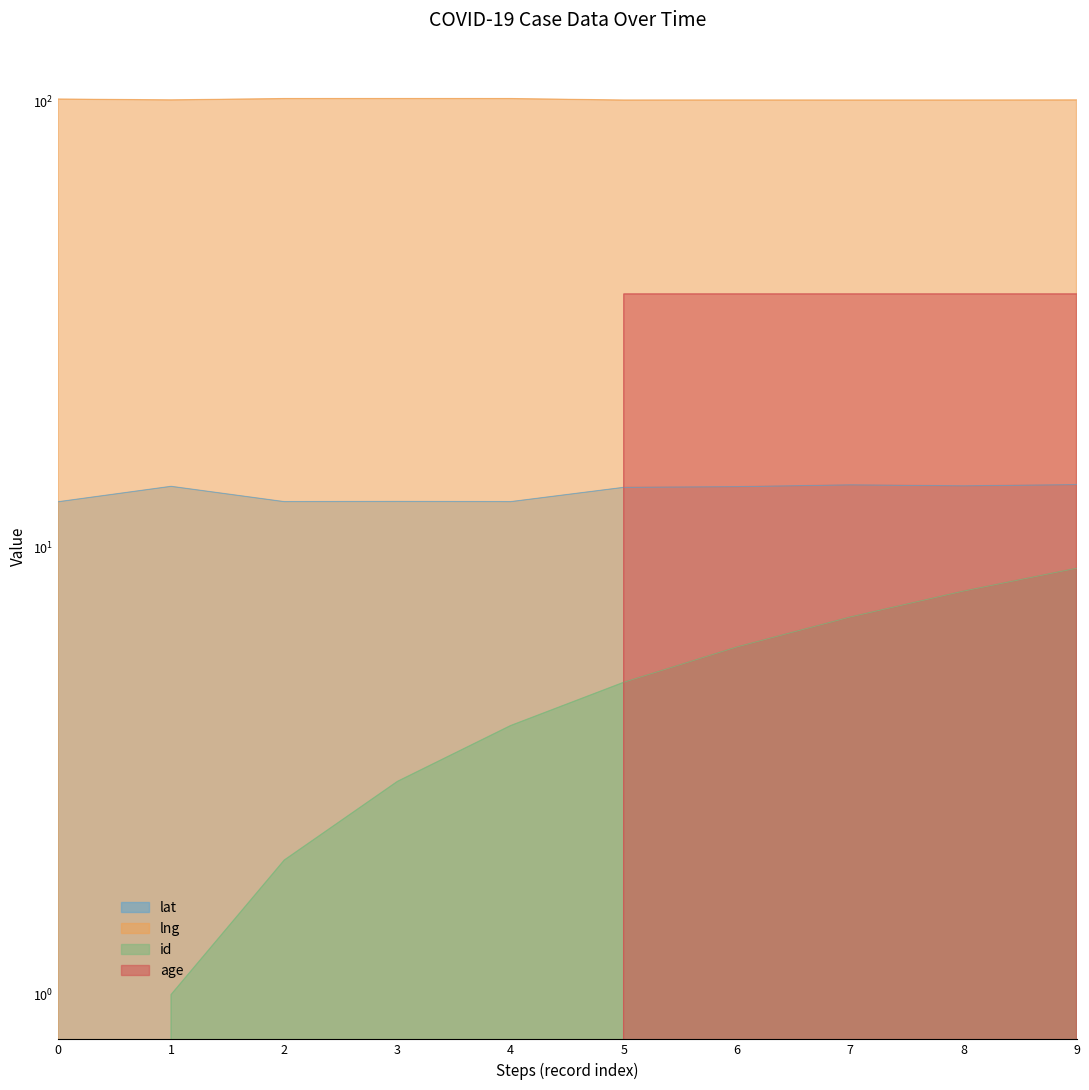

How many categories are shown in the chart?

10